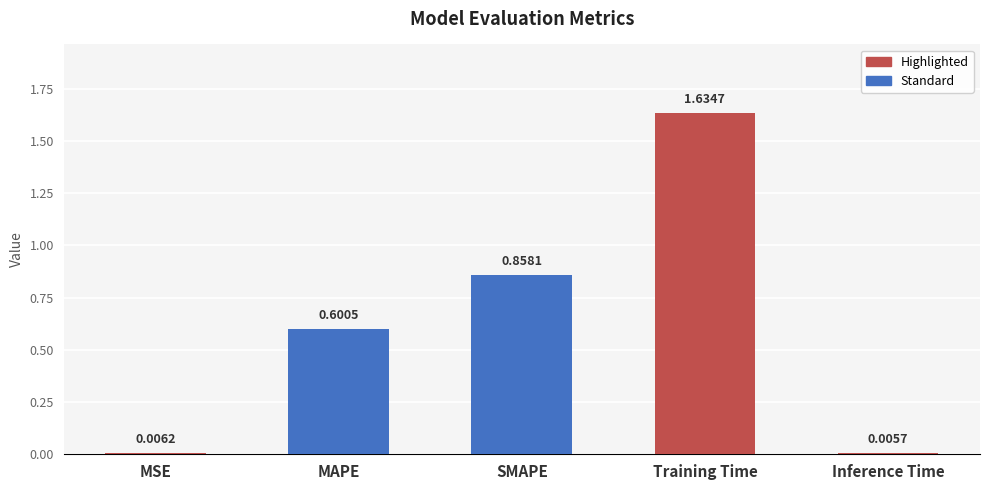

What is the sum of all values?

3.1